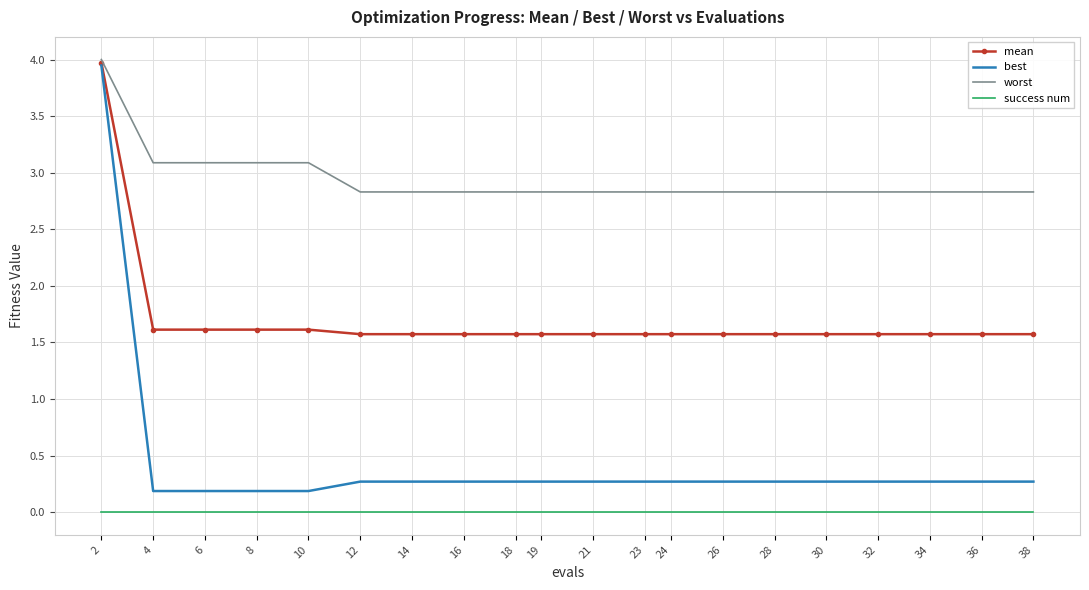

At 18, list the series in order from smallest to largest.

success num, best, mean, worst